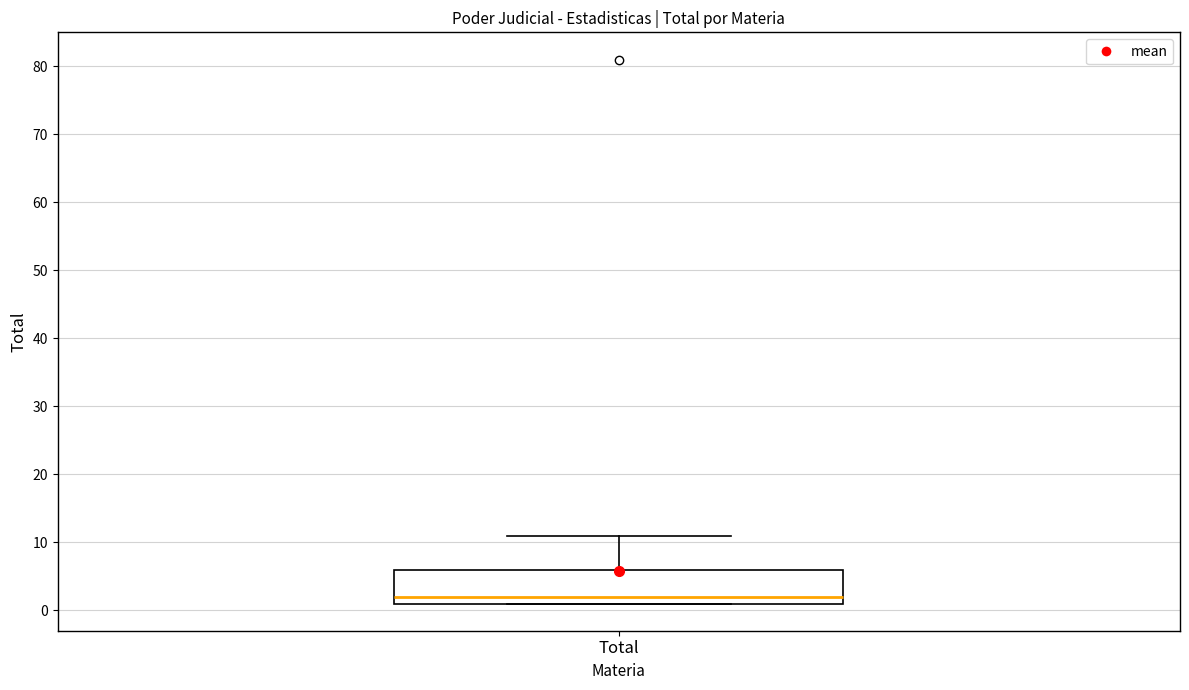

Where is the lower edge of the box for Total on the y-axis? The values are not printed on the chart, so give them approximately, as read against the axis.

1